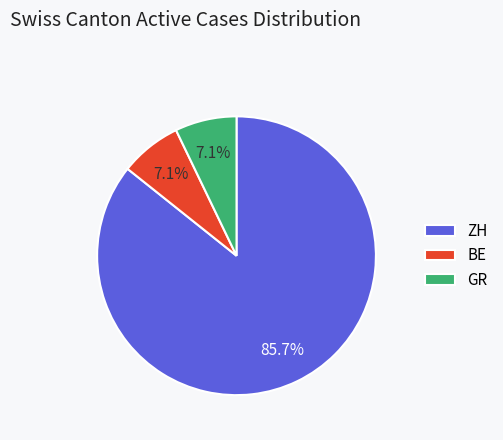

Between GR and ZH, which is larger?

ZH